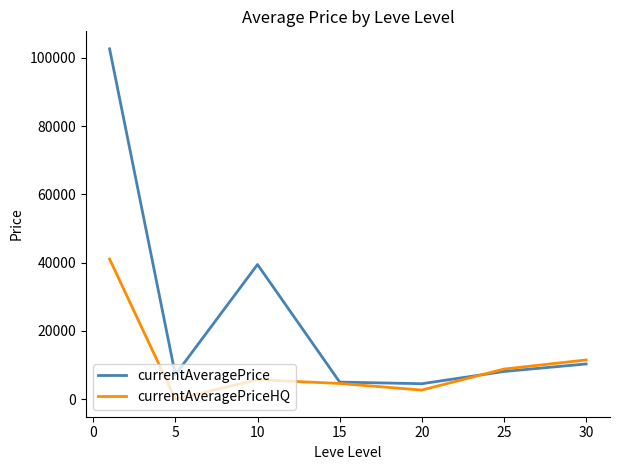

Which series has the largest total across all categories?

currentAveragePrice